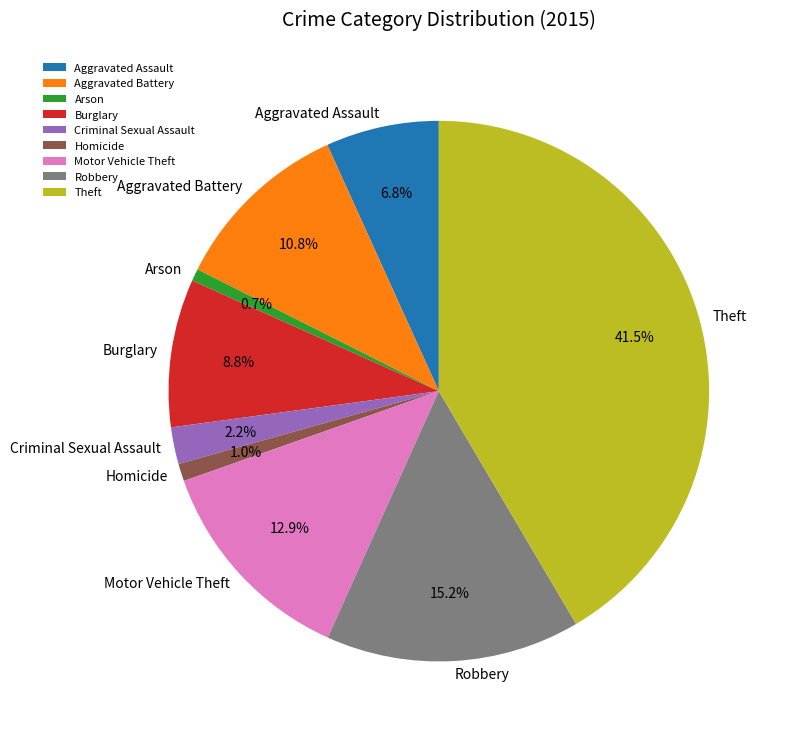

Is it true that Criminal Sexual Assault is 2% of the pie?

True